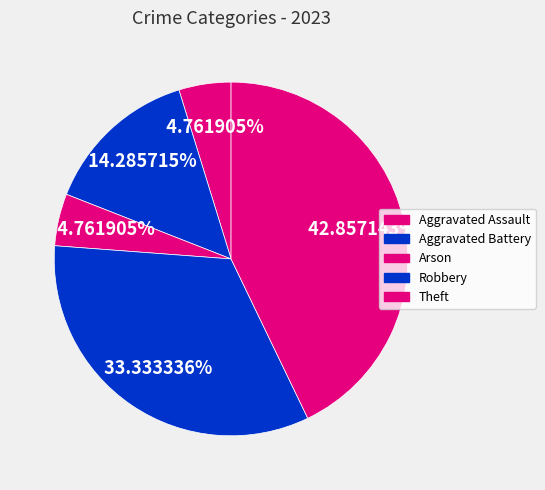

What is the largest slice in the pie chart?

Theft